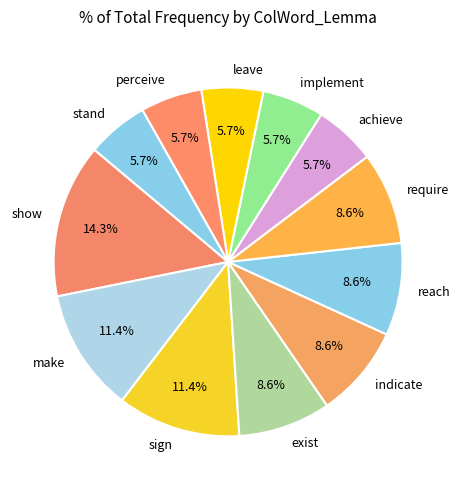

How many segments does this pie chart have?

12